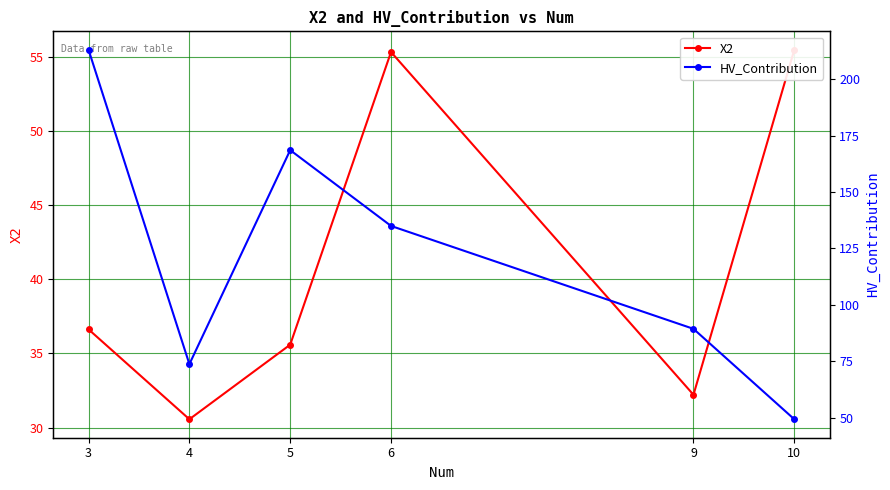

What is the value of the X2 point at the 6th from the left?

55.5